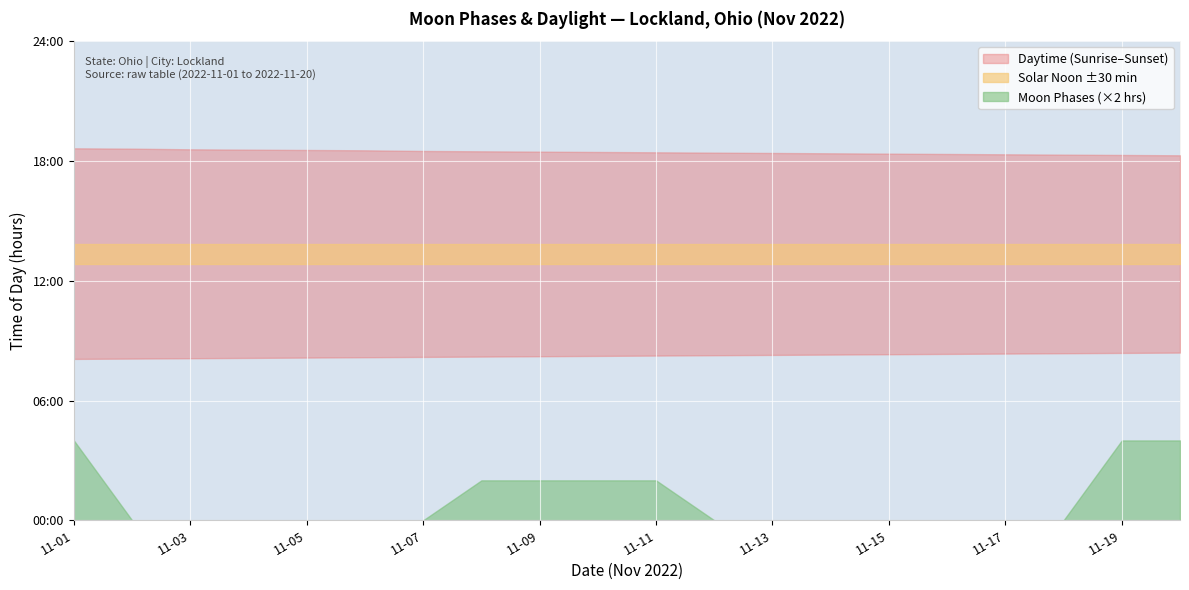

Reading left to right, transcribe all the data shown in this chart.

2	0	0	0	0	0	0	1	1	1	1	0	0	0	0	0	0	0	2	2